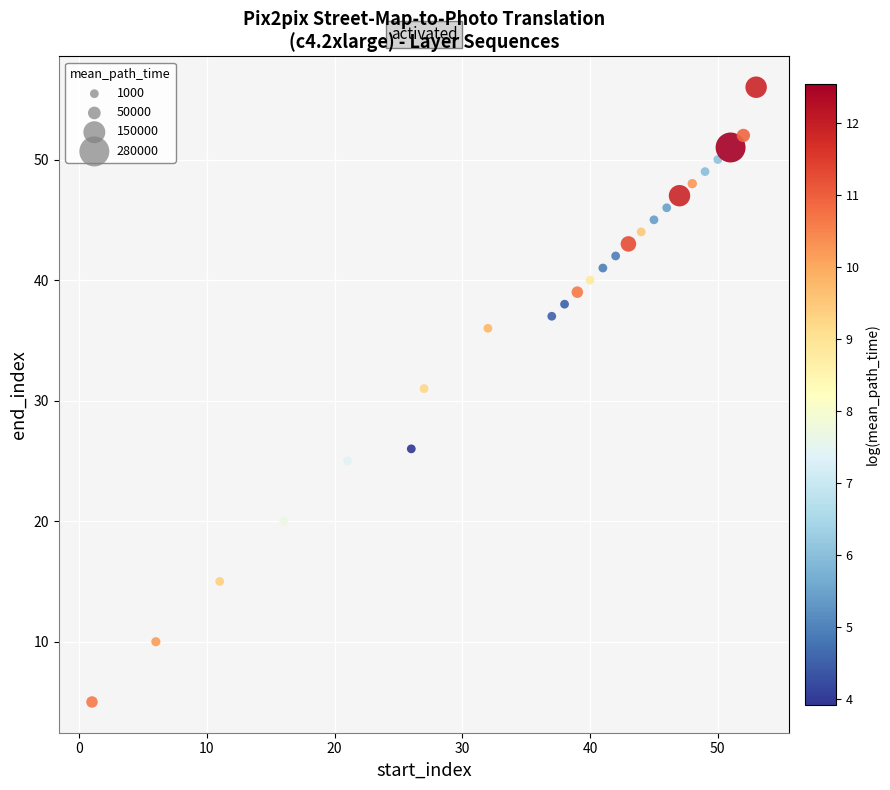

What Y value in the scatter plot is closest to 30?

31